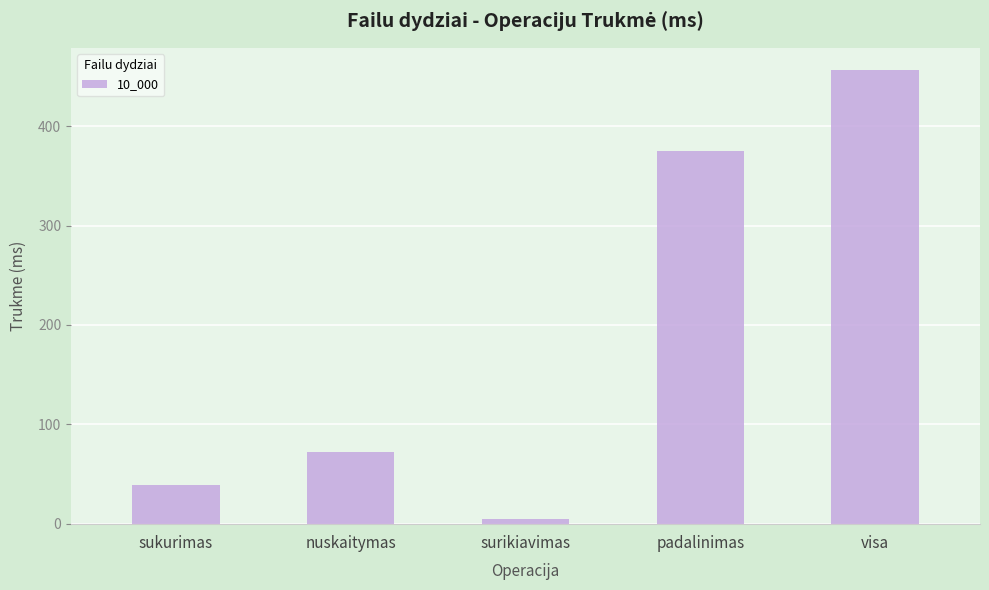

List the labels in order of value, largest first.

visa, padalinimas, nuskaitymas, sukurimas, surikiavimas